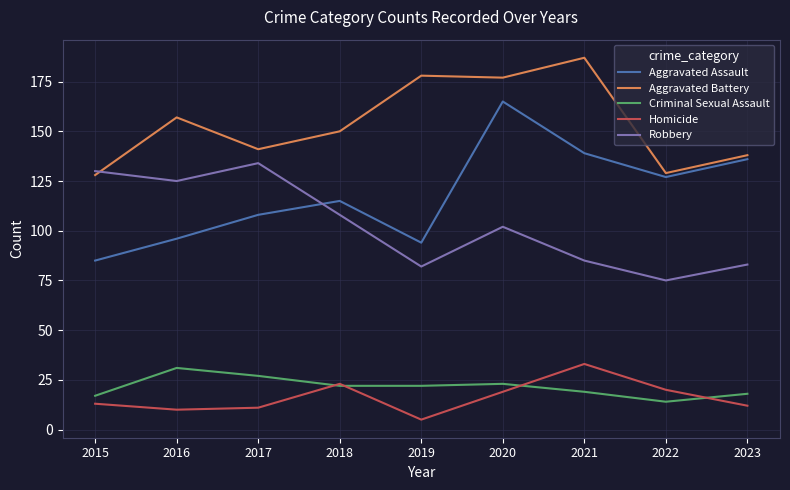

Read the Aggravated Assault value at 2023, to the nearest 10.

140